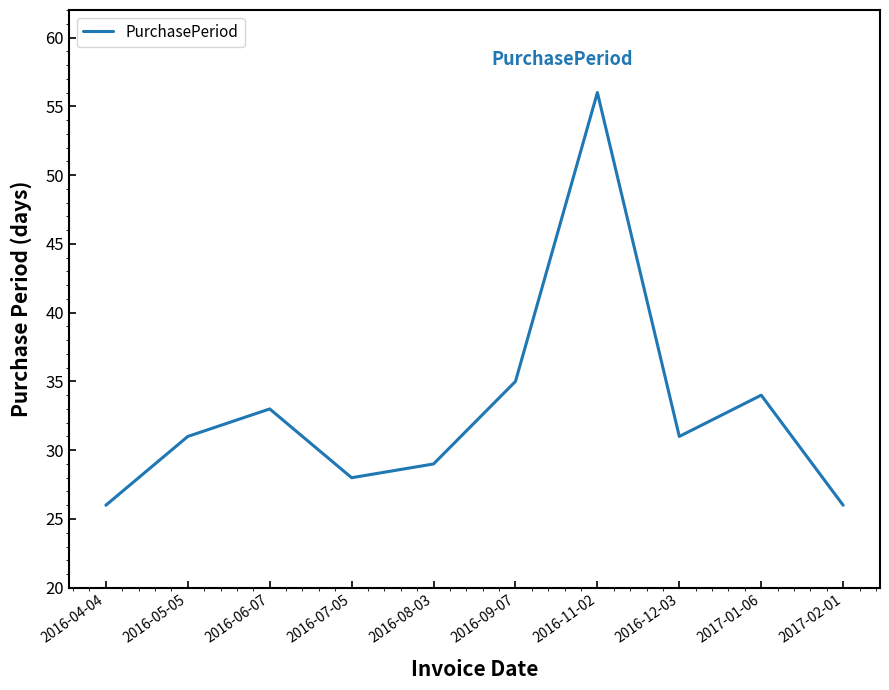

What value does the data have at 2016-09-07?

35